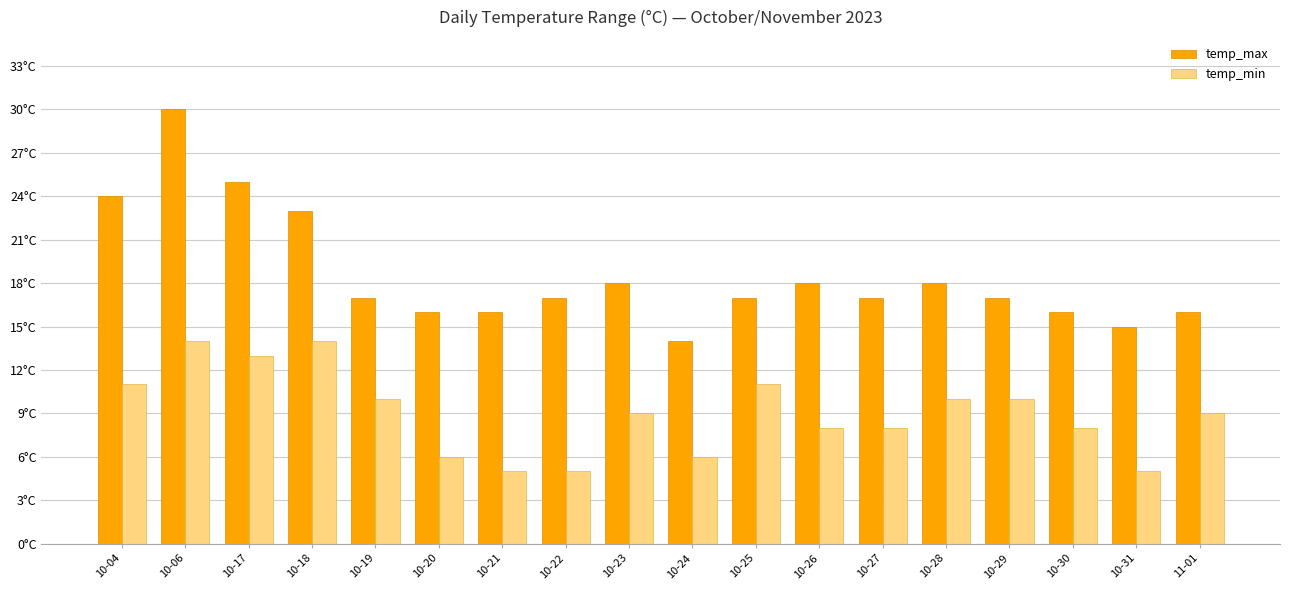

List the labels in order of temp_min value, smallest first.

10-21, 10-22, 10-31, 10-20, 10-24, 10-26, 10-27, 10-30, 10-23, 11-01, 10-19, 10-28, 10-29, 10-04, 10-25, 10-17, 10-06, 10-18